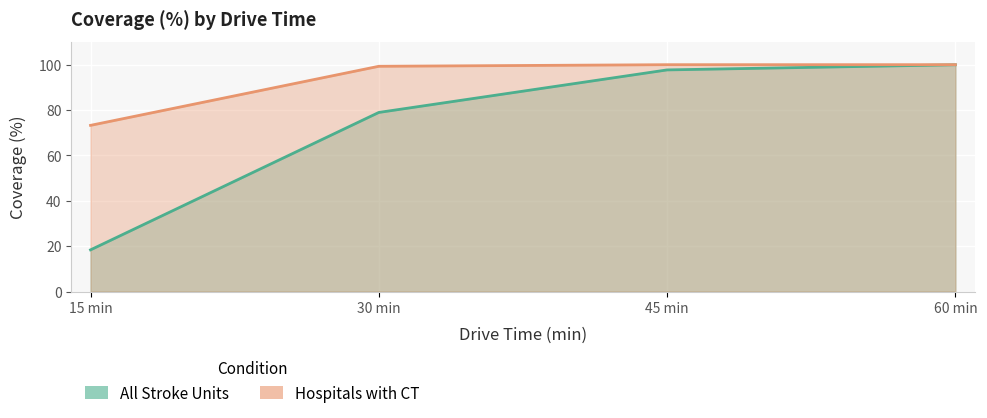

How many data points in All Stroke Units are less than 97?

2